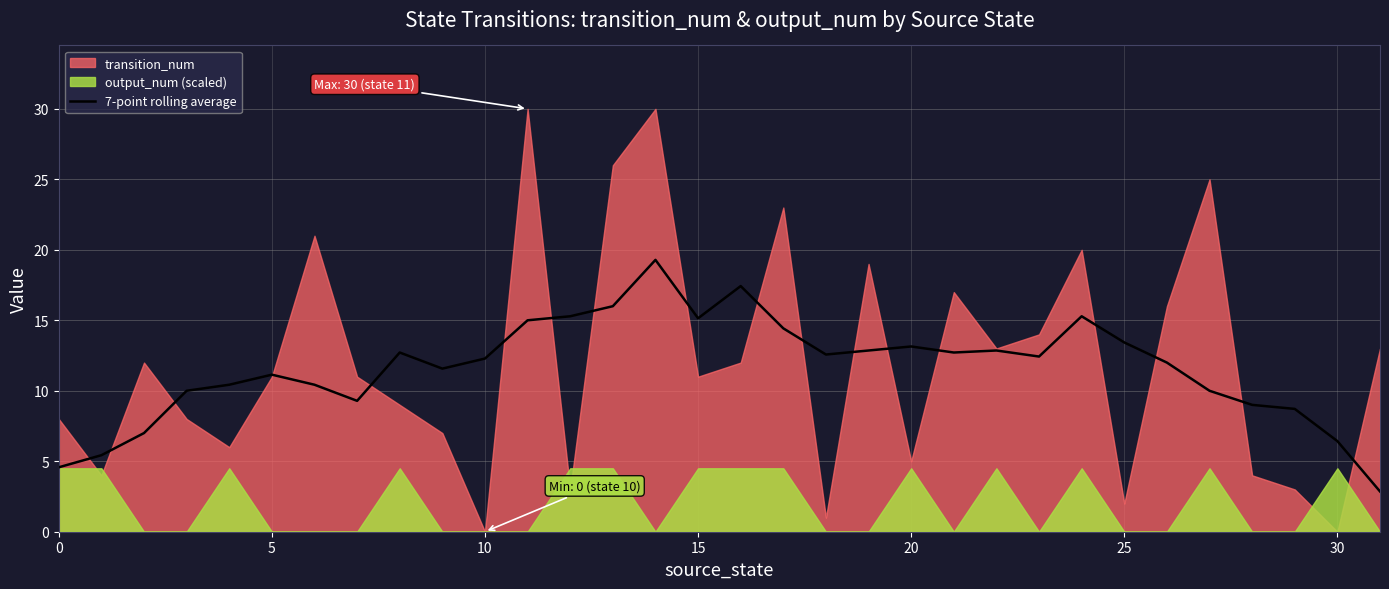

The value of 7-point rolling average at 0 is 2.3. True or false?

False